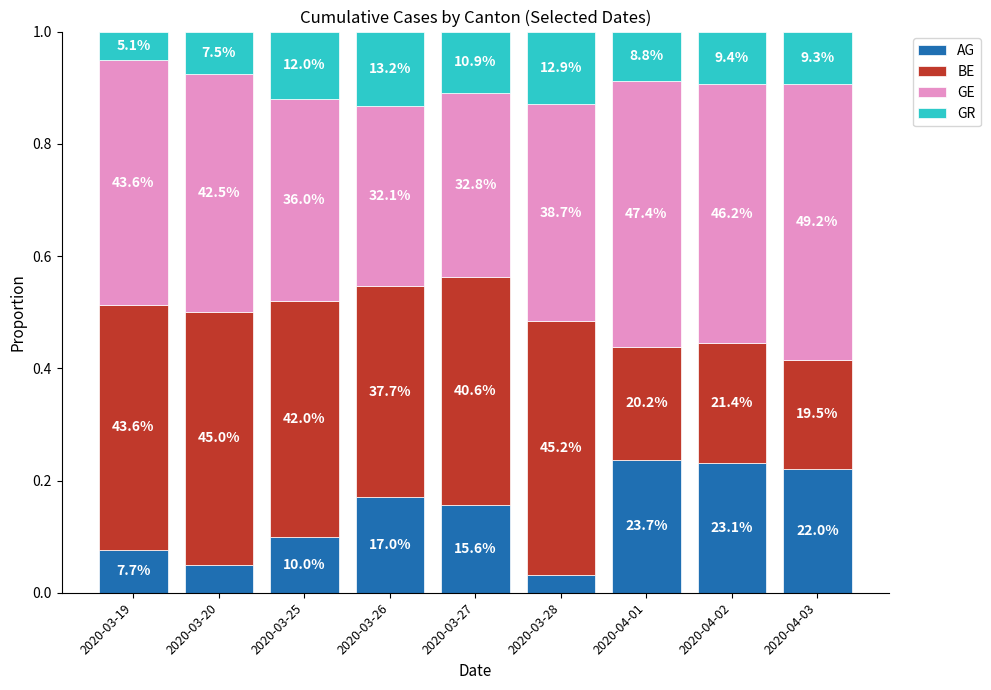

The value of GE at 2020-03-25 is 0.4. True or false?

True